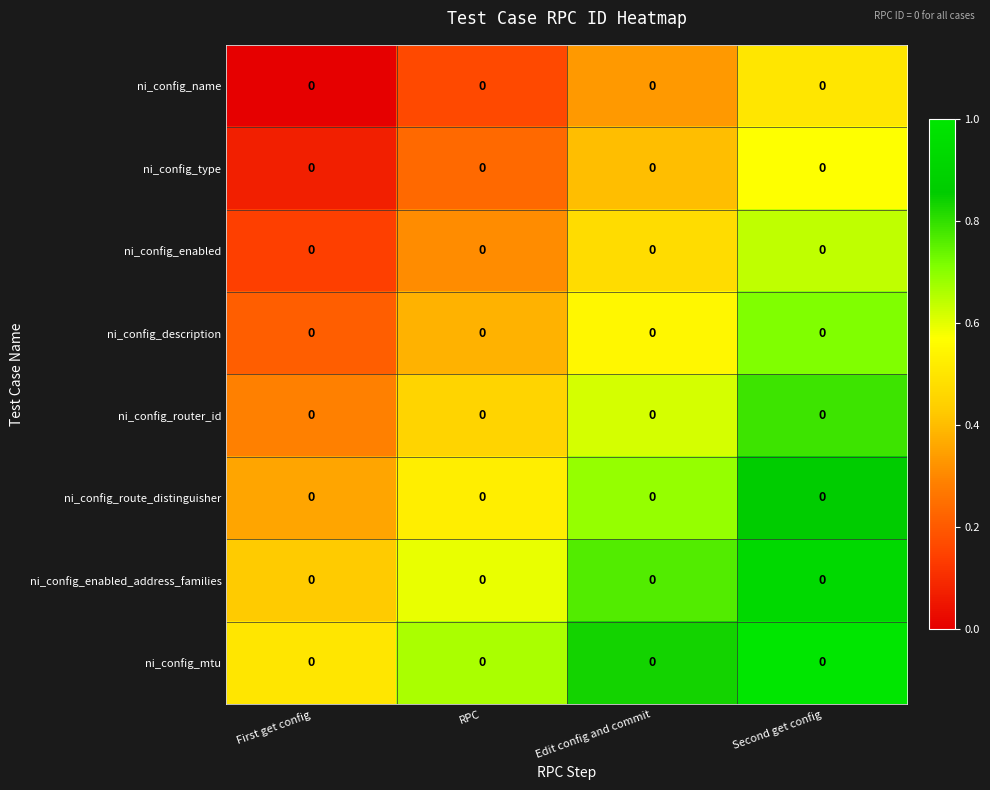

True or false: ni_config_router_id has a value of 0.4 at First get config.

False